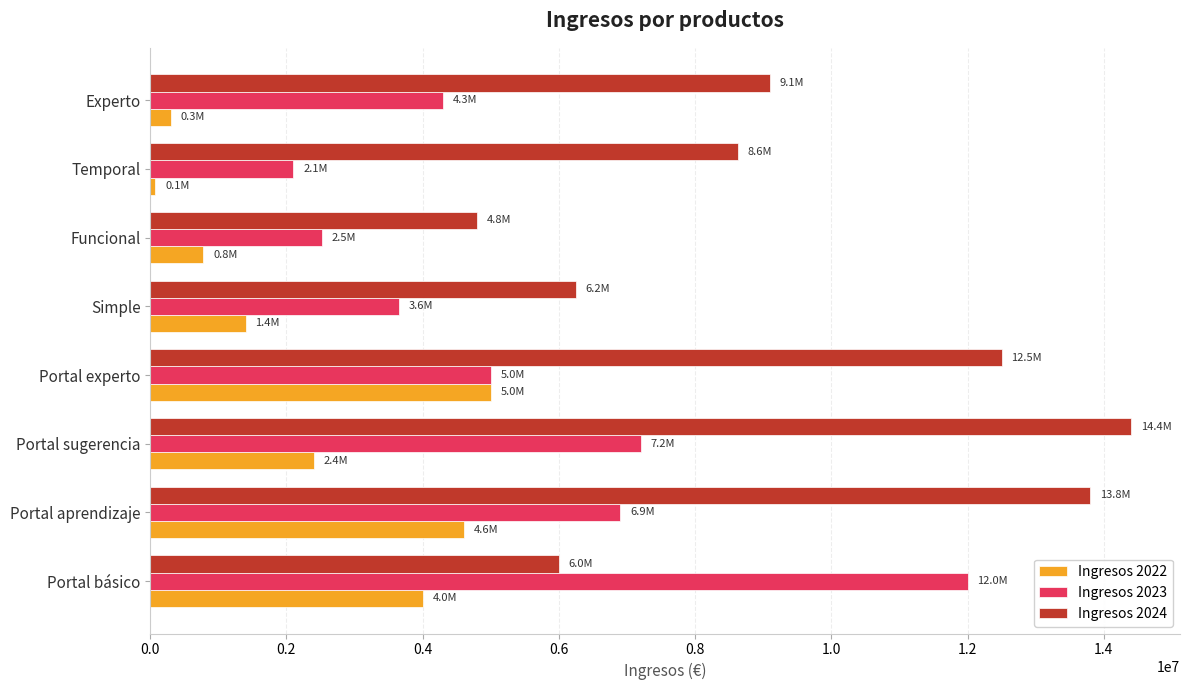

List the series in order of their overall mean, highest first.

Ingresos 2024, Ingresos 2023, Ingresos 2022